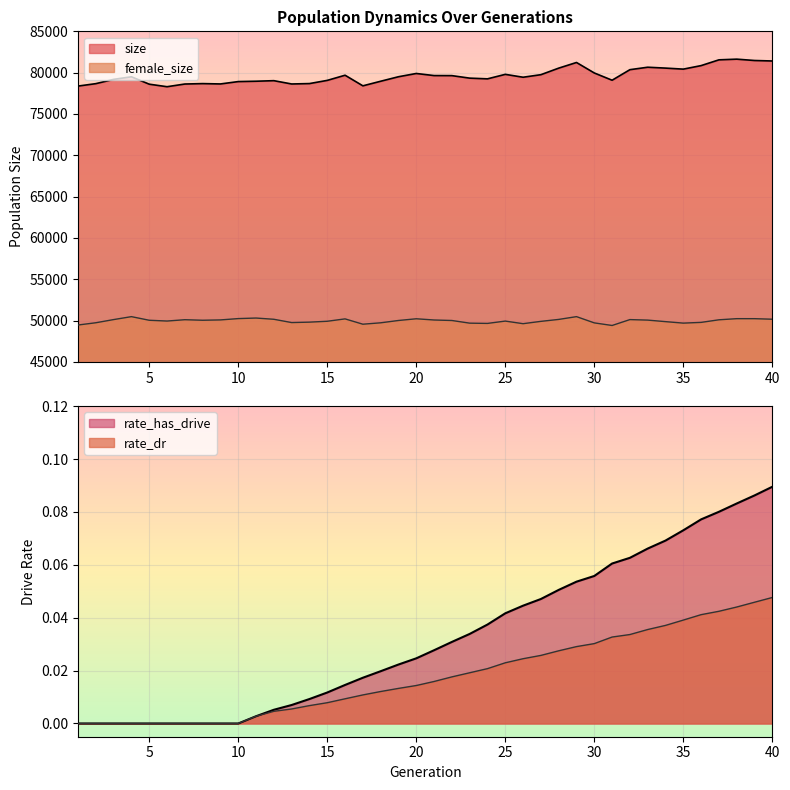

Is the value of female_size at 15 greater than the value of size at 26?

No